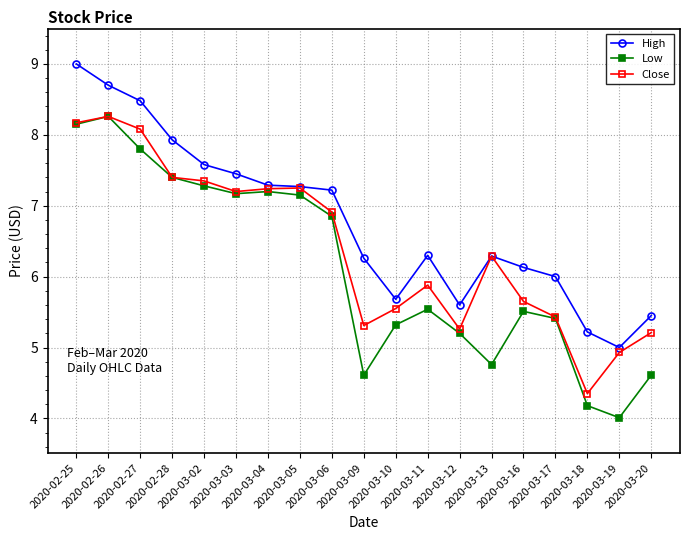

Which series has the largest range (max minus min)?

Low